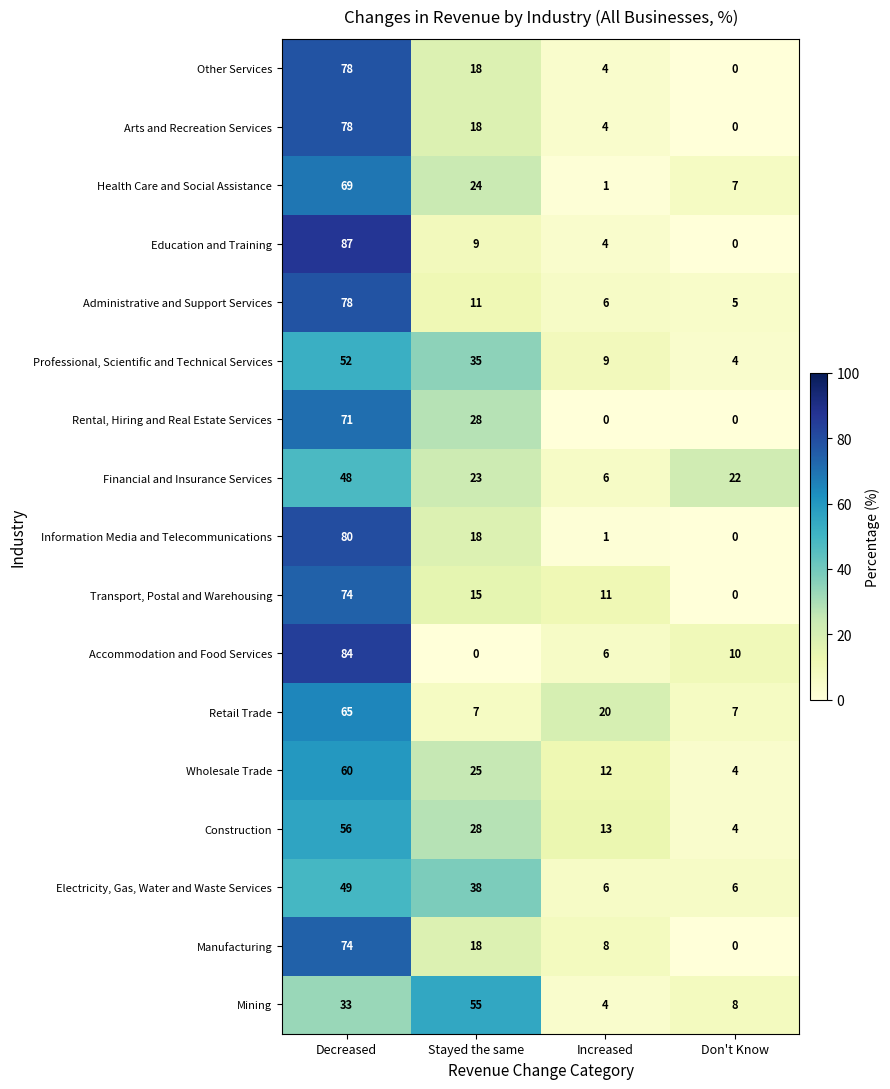

List the labels in order of Accommodation and Food Services value, smallest first.

Stayed the same, Increased, Don't Know, Decreased